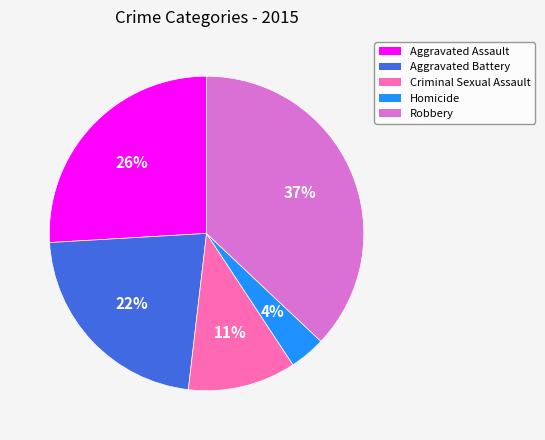

Is it true that Homicide is 4% of the pie?

True